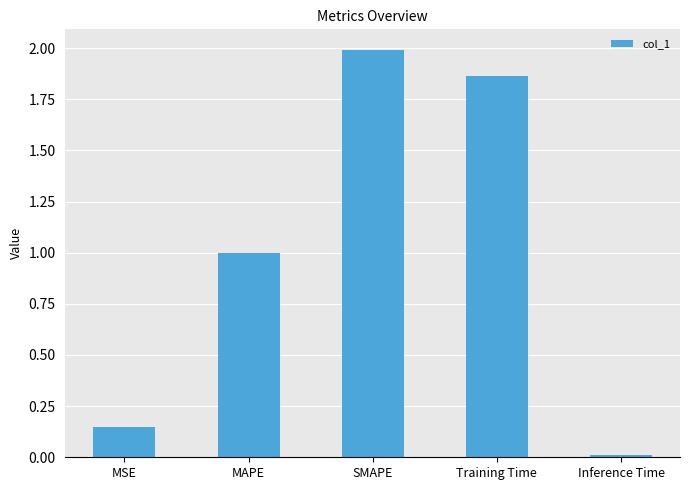

What is the difference between the maximum and minimum values?

2.0